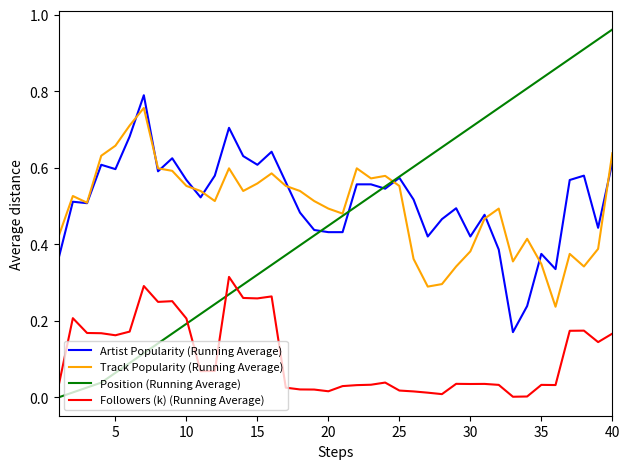

Which series has the widest spread of values?

Position (Running Average)